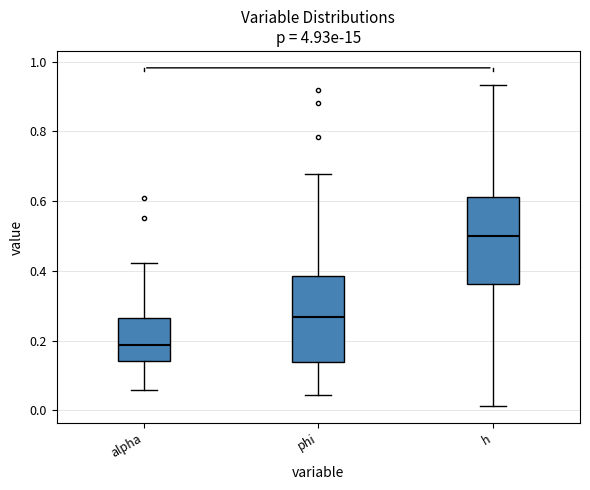

Where does the median line of the box for alpha sit on the y-axis? The values are not printed on the chart, so give them approximately, as read against the axis.

0.18